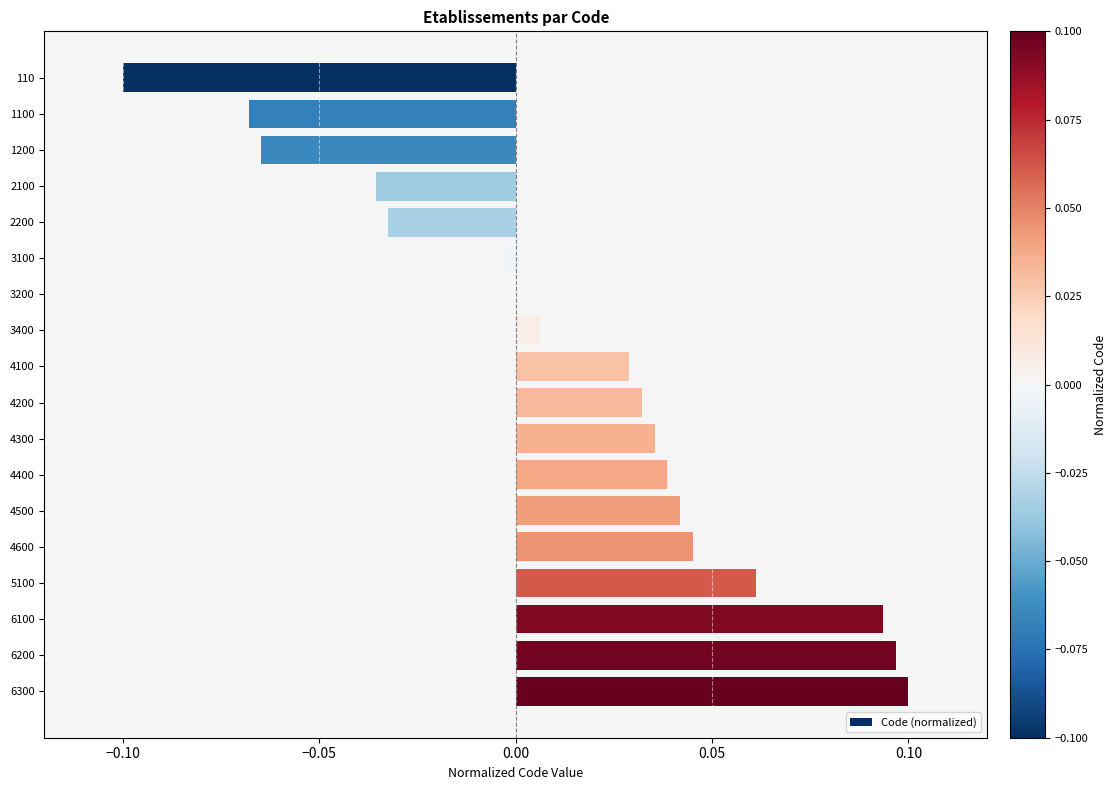

The chart shows a value of 0.0 at 4600. True or false?

True